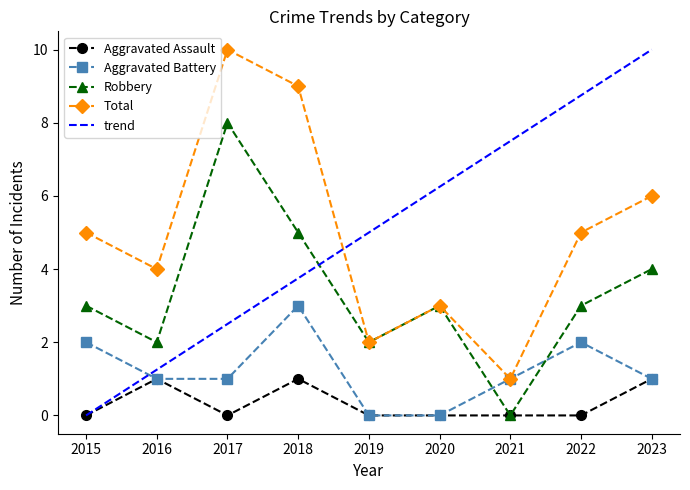

At which label does Total first exceed 5?

2017